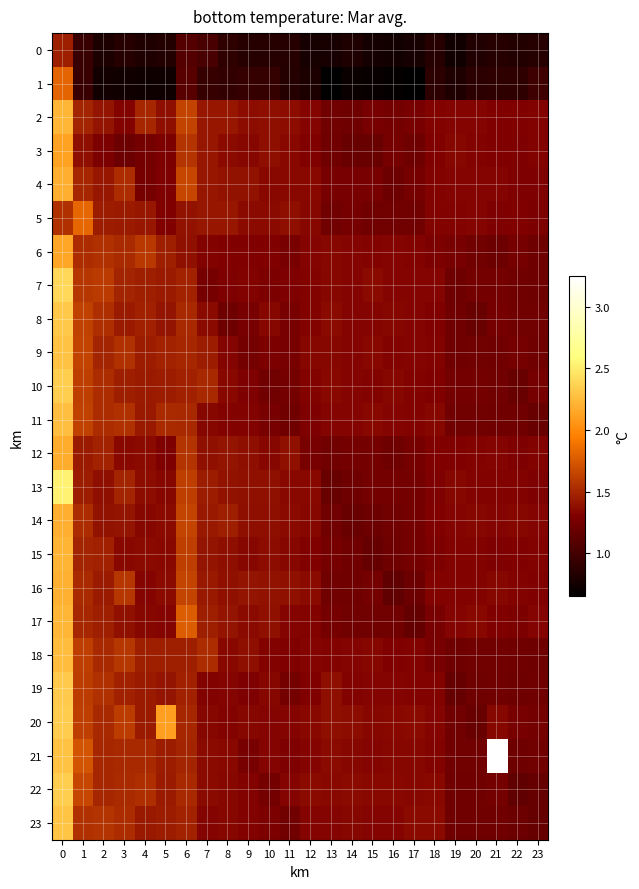

At how many categories does at least one series exceed 2?

3